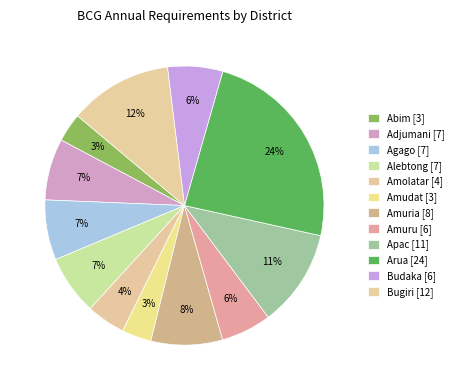

How many slices are in this pie chart?

12